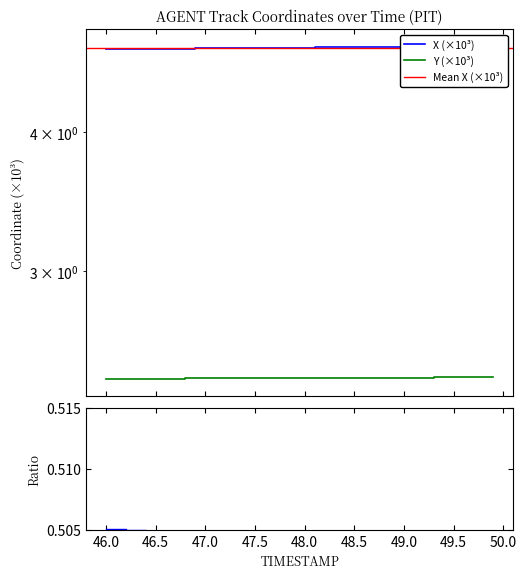

Is the value of Y at 48.5 greater than the value of X at 24?

No